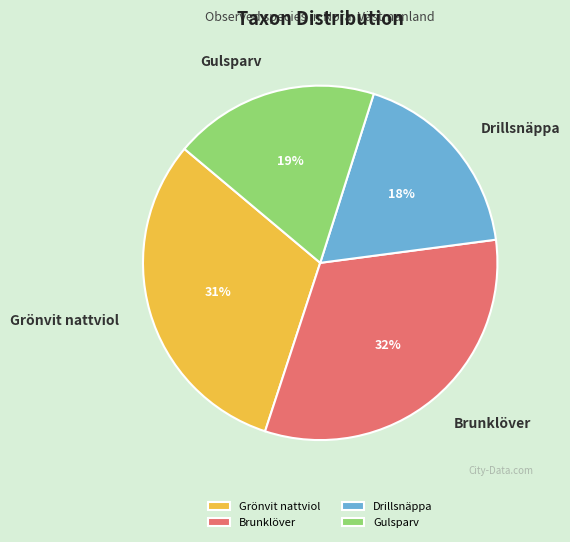

Combined, do Drillsnäppa and Gulsparv account for over 50%?

No